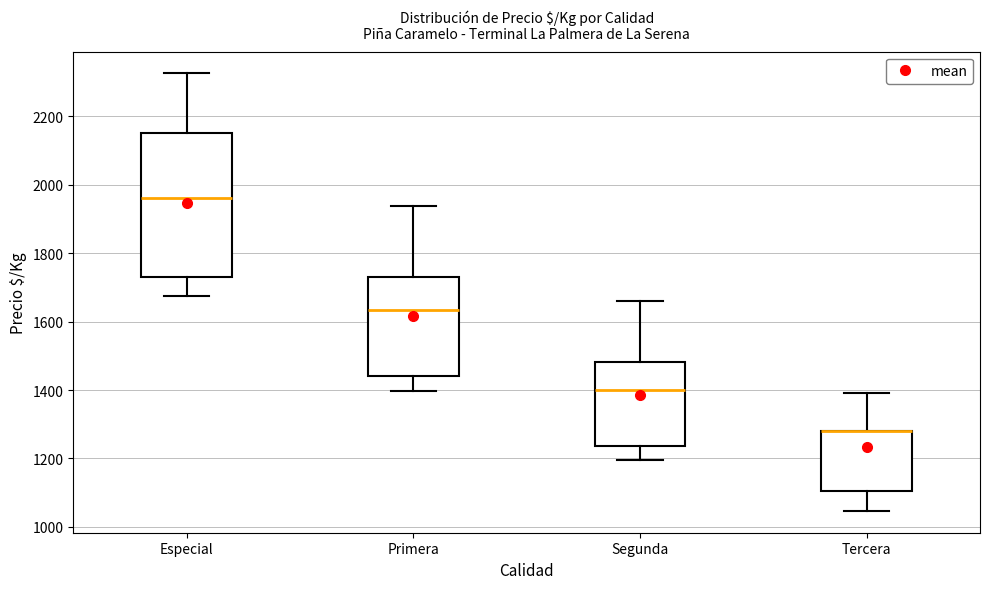

Reading left to right, transcribe this box plot: for each box, give where its median line is, the range the box spans, and where its two whiskers end, as read against the y-axis. The values are not printed on the chart, so give them approximately, as read against the axis.

Especial: median 1960, box 1740 to 2160, whiskers 1680 to 2320
Primera: median 1640, box 1440 to 1720, whiskers 1400 to 1940
Segunda: median 1400, box 1240 to 1480, whiskers 1200 to 1660
Tercera: median 1280 (drawn on the box's upper edge), box 1100 to 1280, whiskers 1040 to 1400